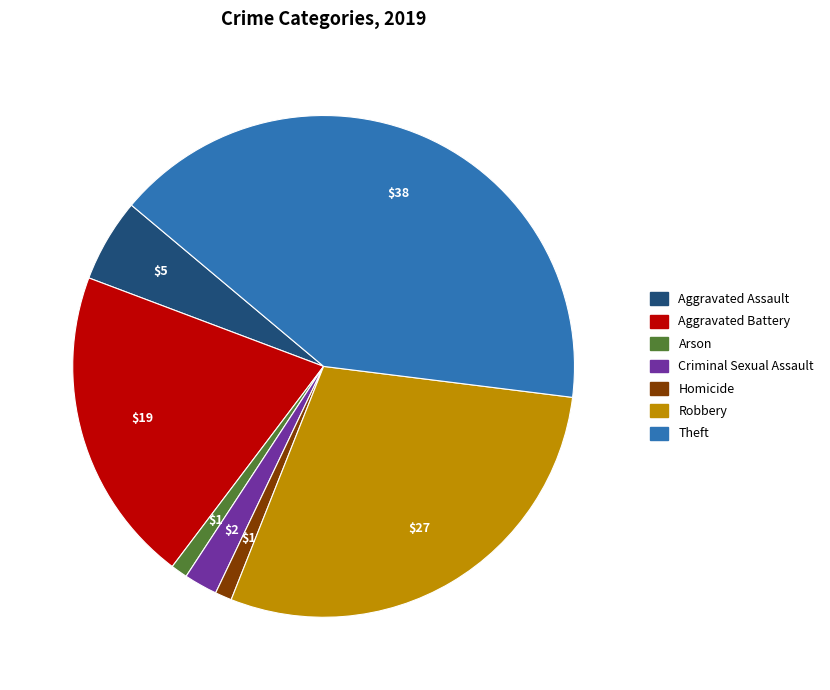

Is there a majority slice in this chart?

No